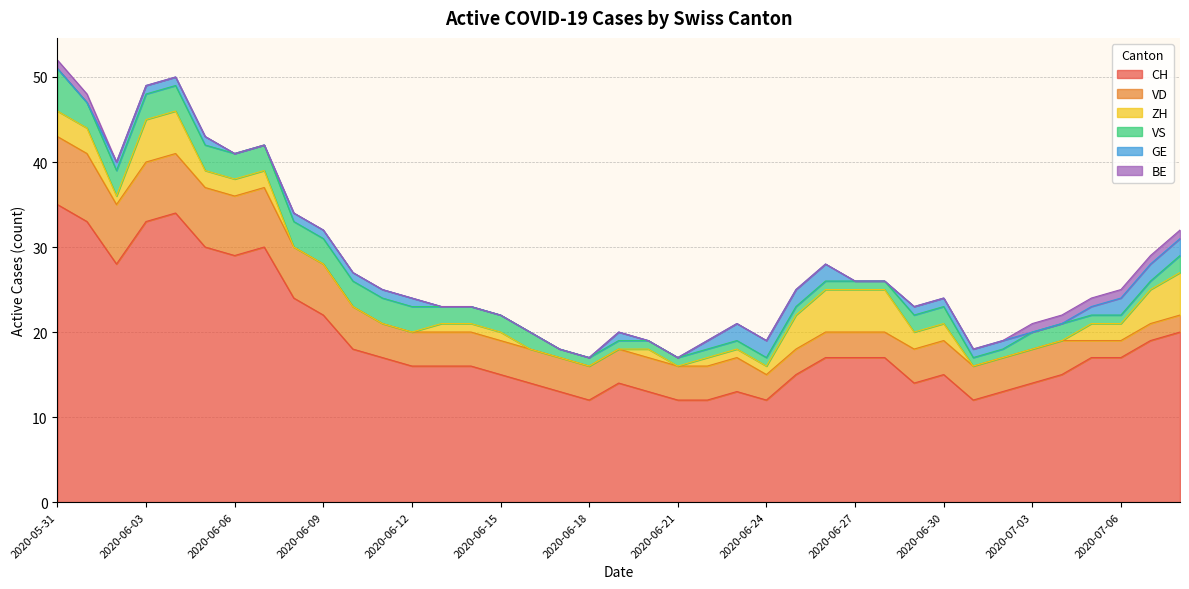

Which series has the largest range (max minus min)?

CH